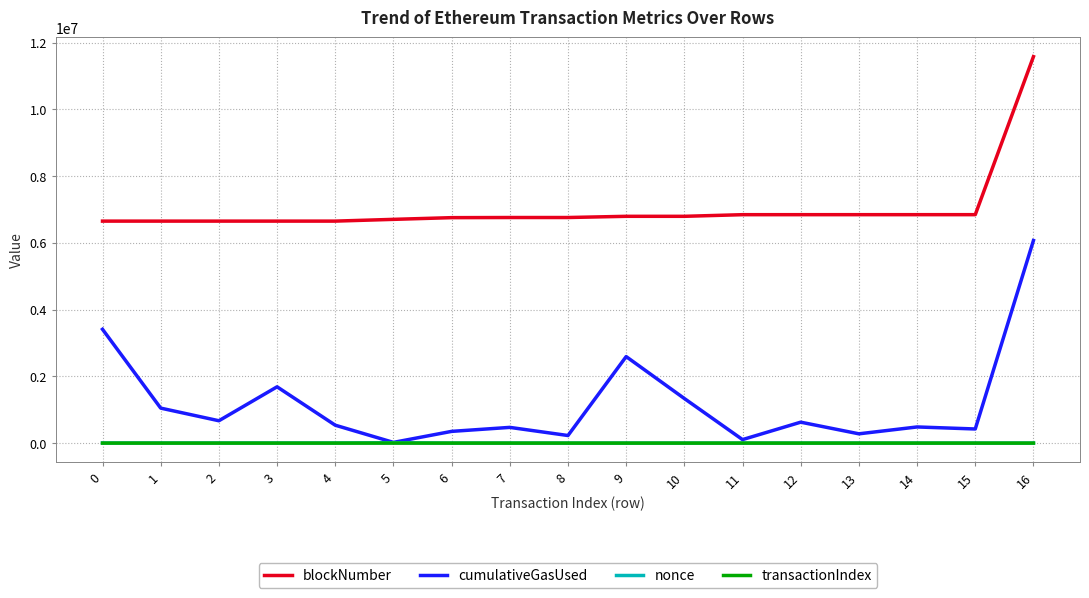

Is the value of blockNumber at 2 greater than the value of nonce at 5?

Yes